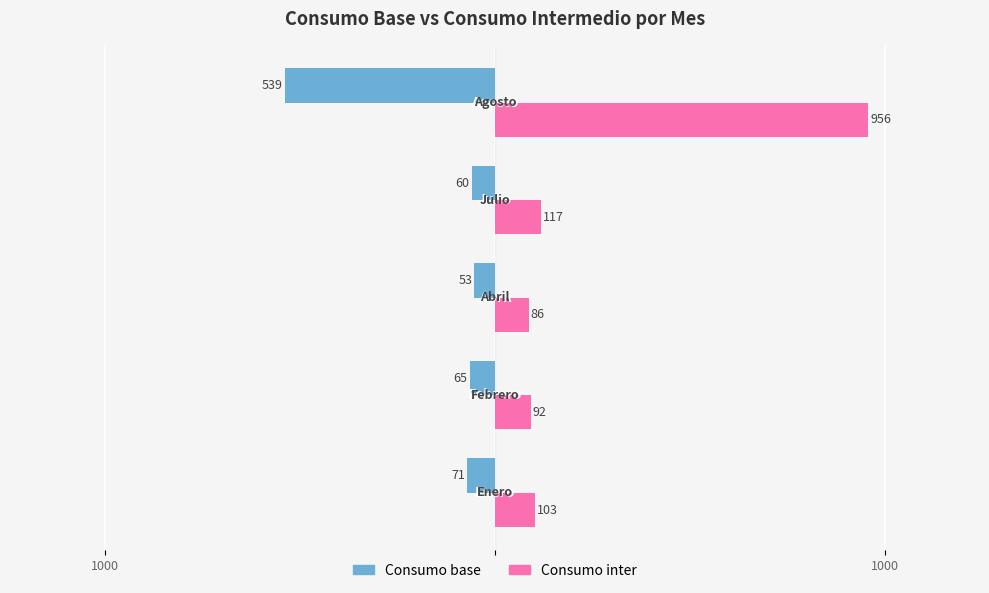

What are all the series names shown in the legend?

Consumo base, Consumo inter